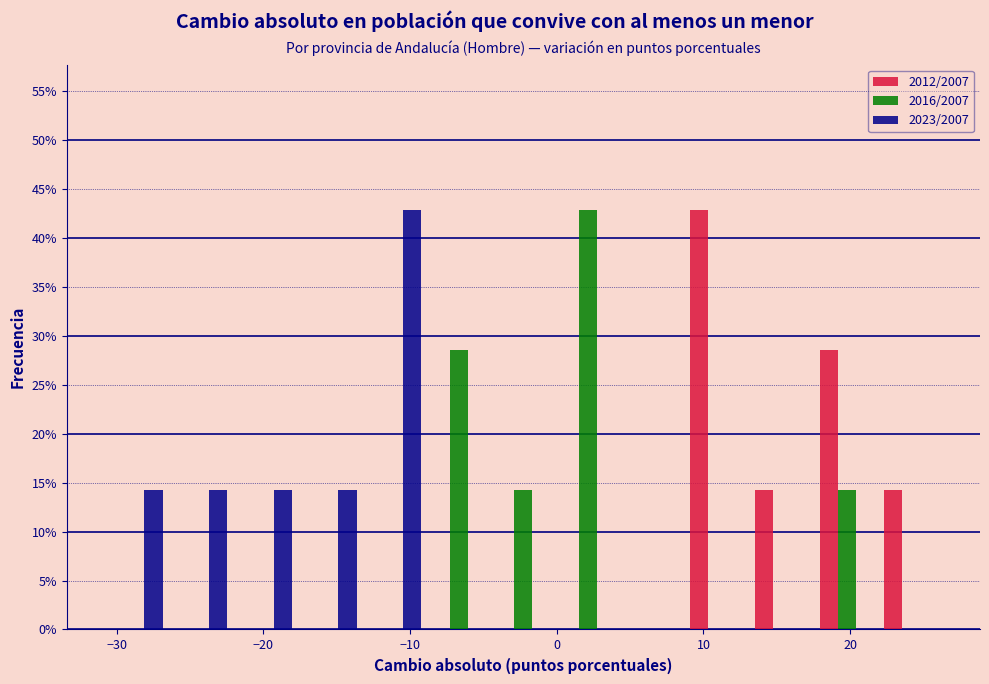

What is the height of the 2012/2007 bar covering 13 to 18 on the x-axis? Neither the bar edges nor the heights are printed on the chart, so give them approximately, as read against the axes.

14.5